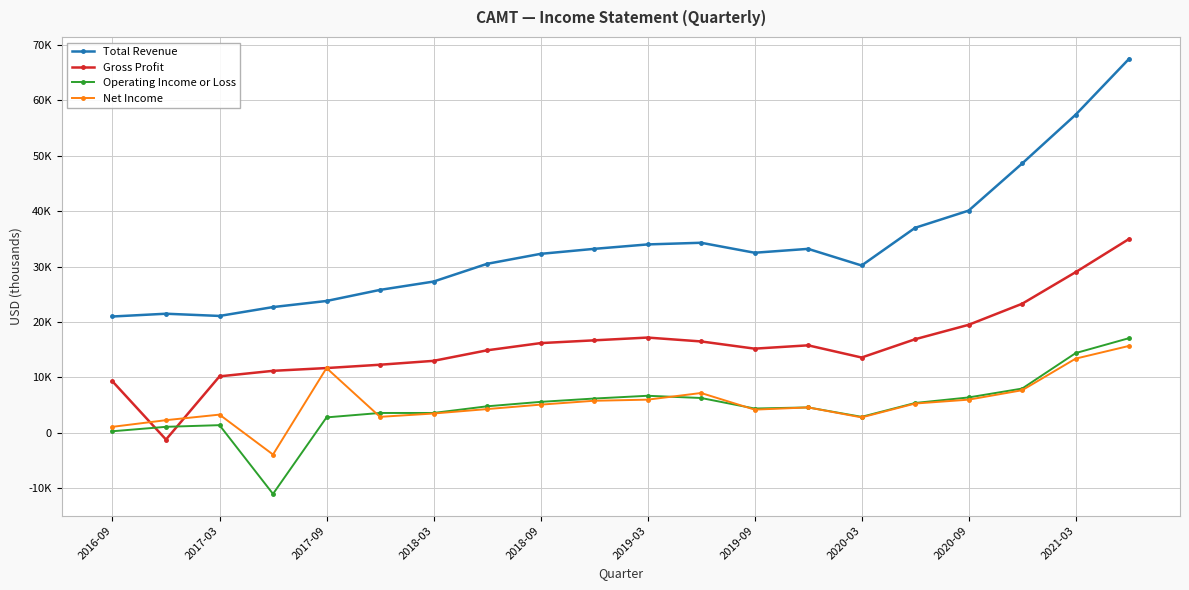

At which category does the chart reach its peak across all series?

19